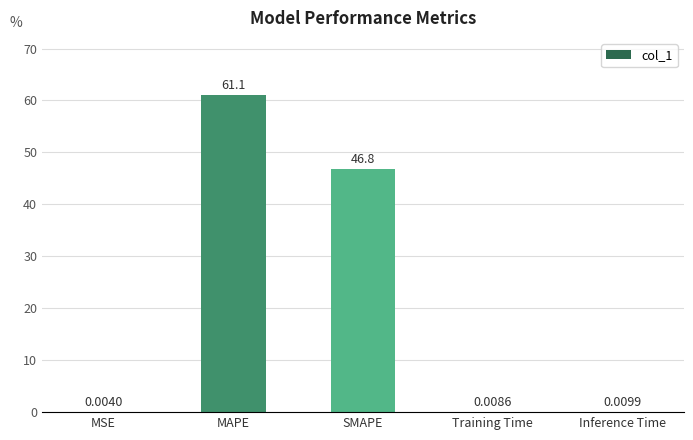

Which has a higher value, MAPE or MSE?

MAPE